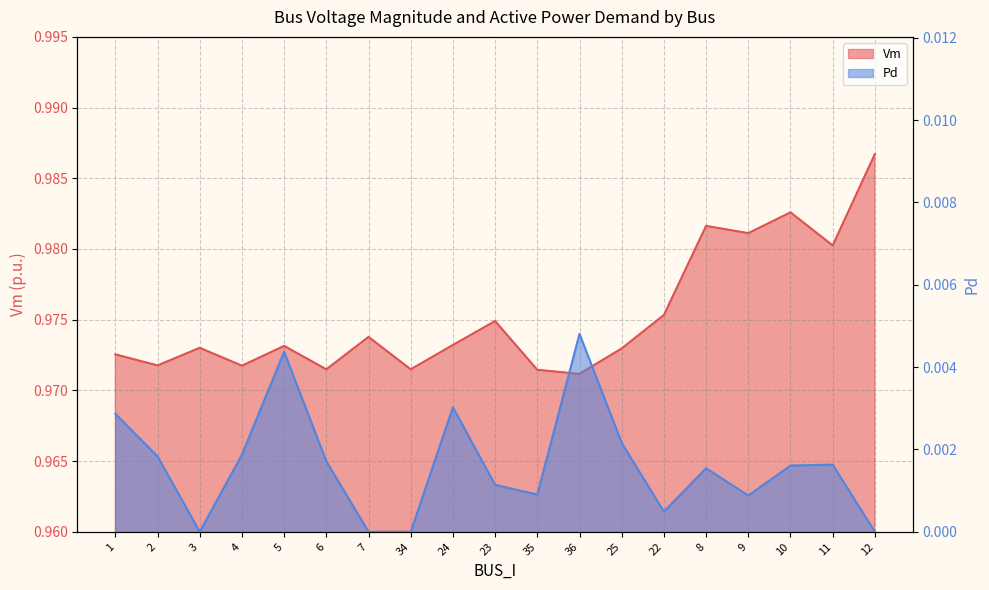

At which category is the sum across all series the highest?

12